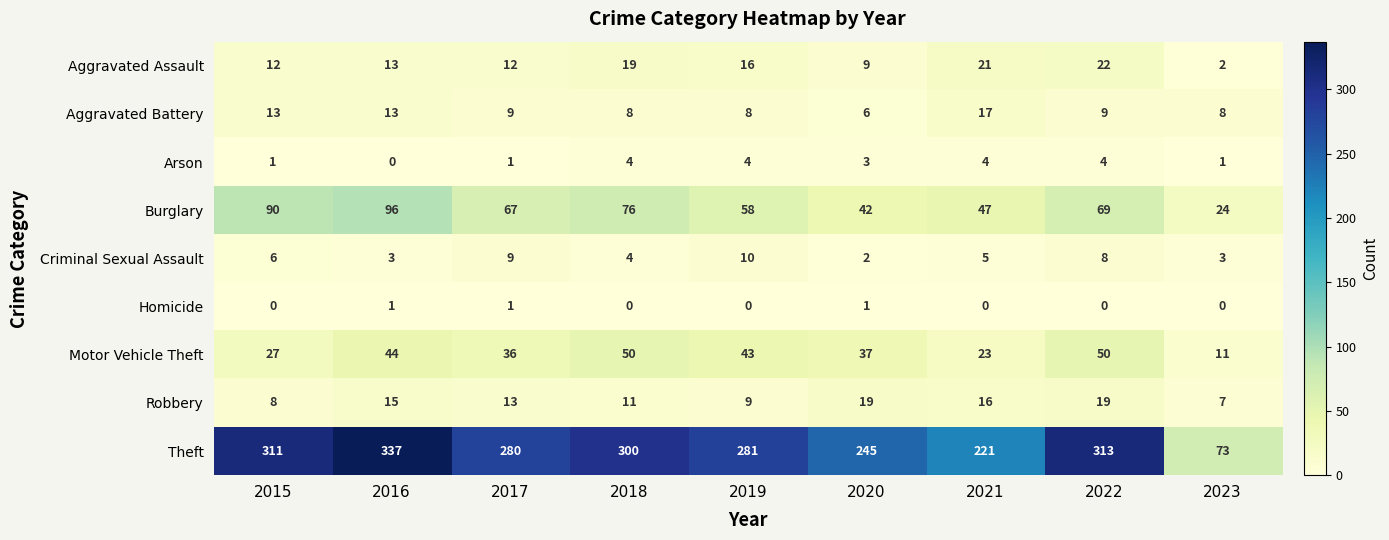

What is the approximate value of Arson at 2021?

4